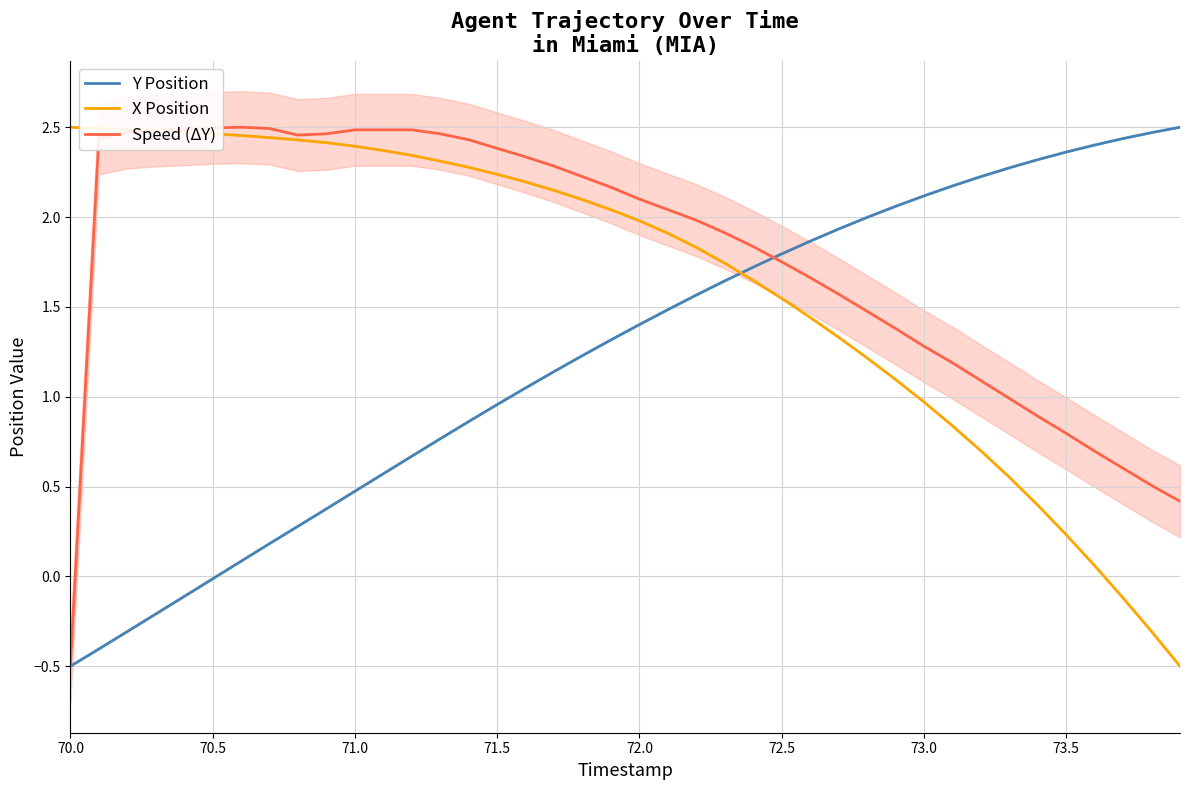

True or false: Speed (ΔY) and X Position cross at least once.

True